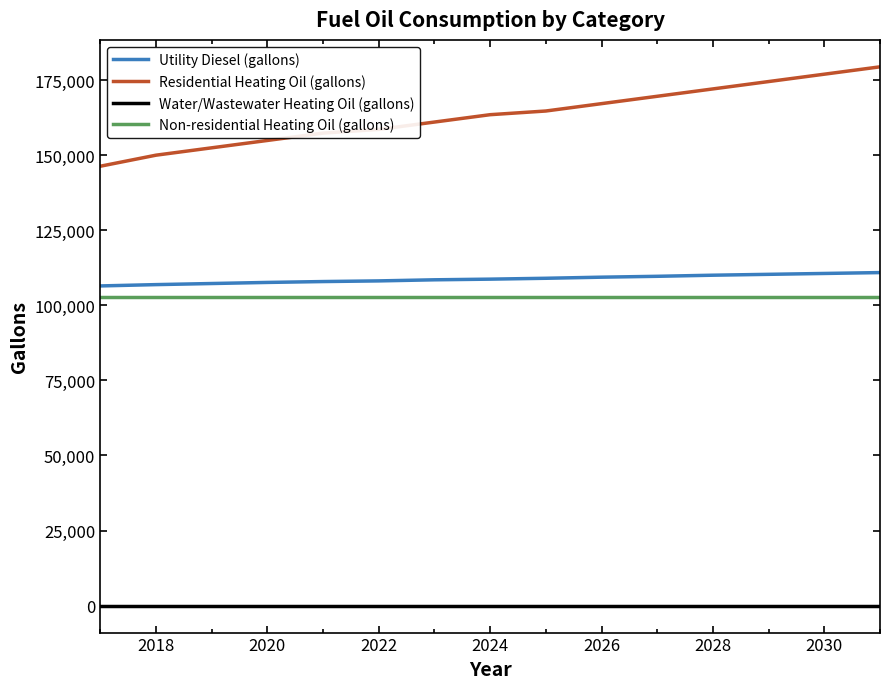

Which series has the largest total across all categories?

Residential Heating Oil (gallons)